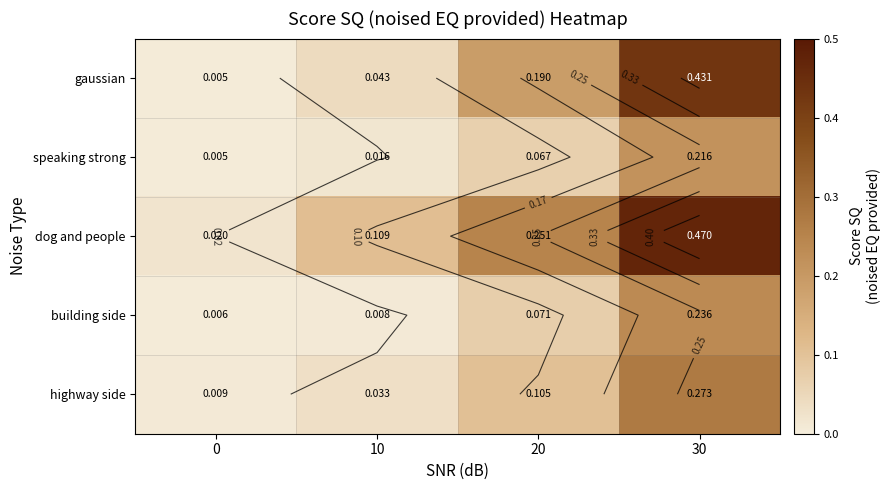

What is the sum of all speaking strong values?

0.3